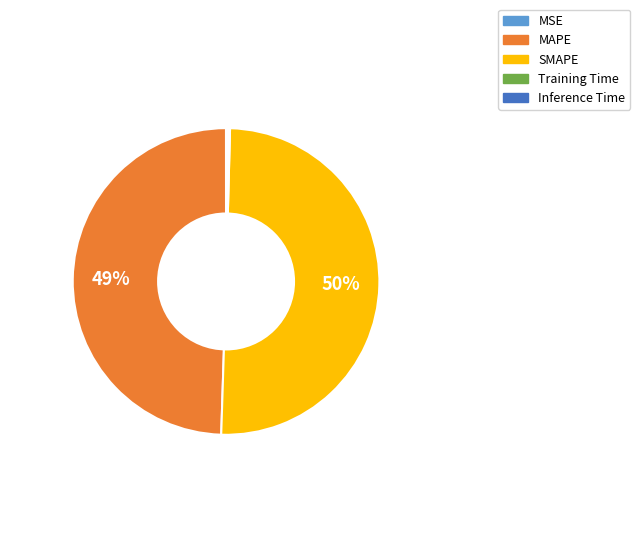

Which category accounts for the majority?

SMAPE